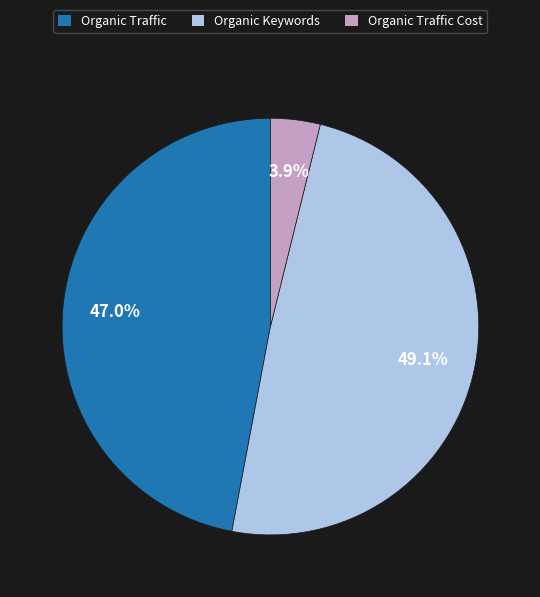

Rank the categories by value from highest to lowest.

Organic Keywords, Organic Traffic, Organic Traffic Cost